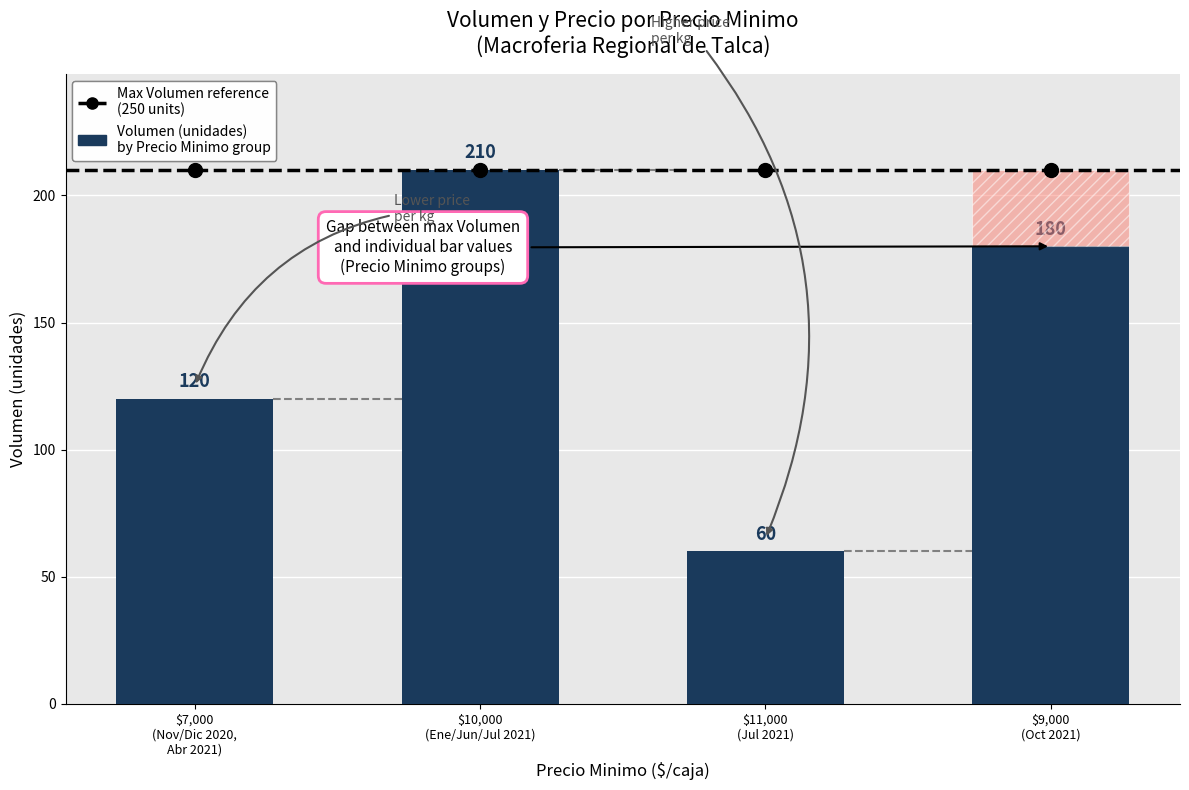

Which category has the lowest value across all series?

$11,000
(Jul 2021)